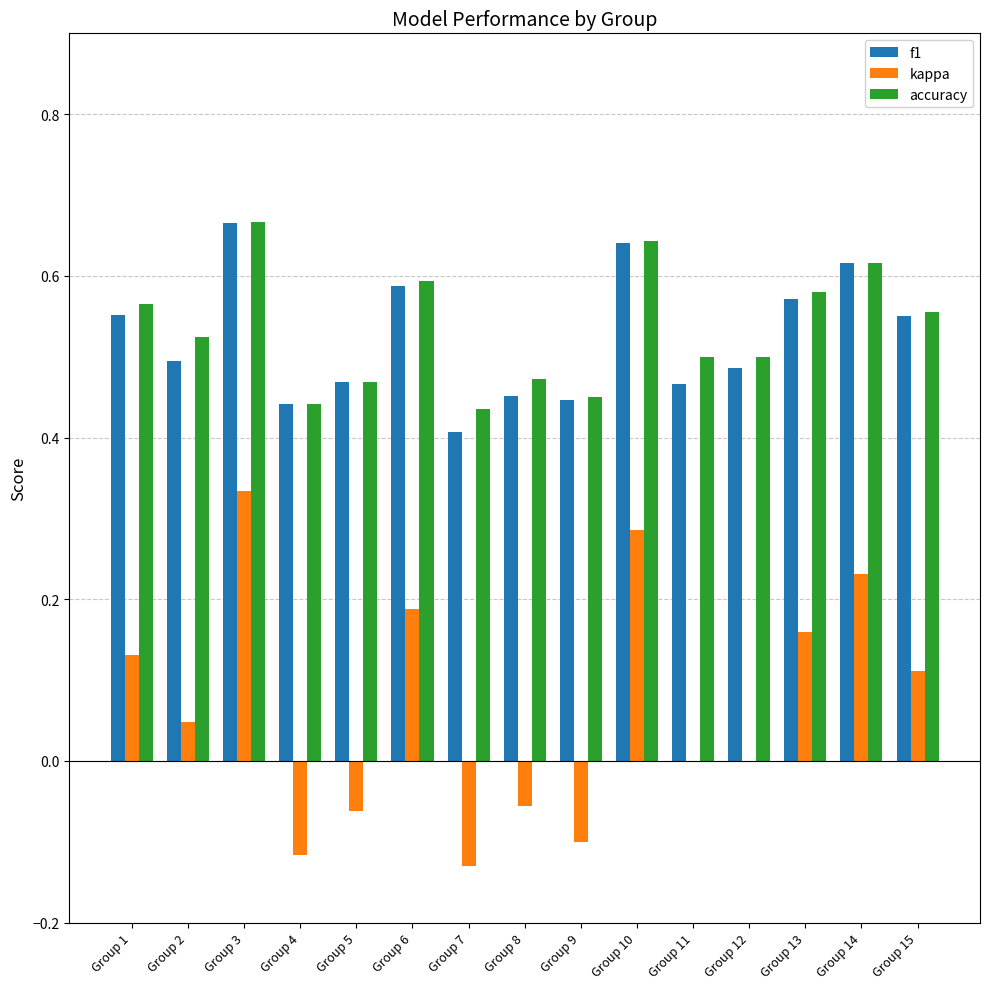

How many kappa values are between 0 and 1?

10